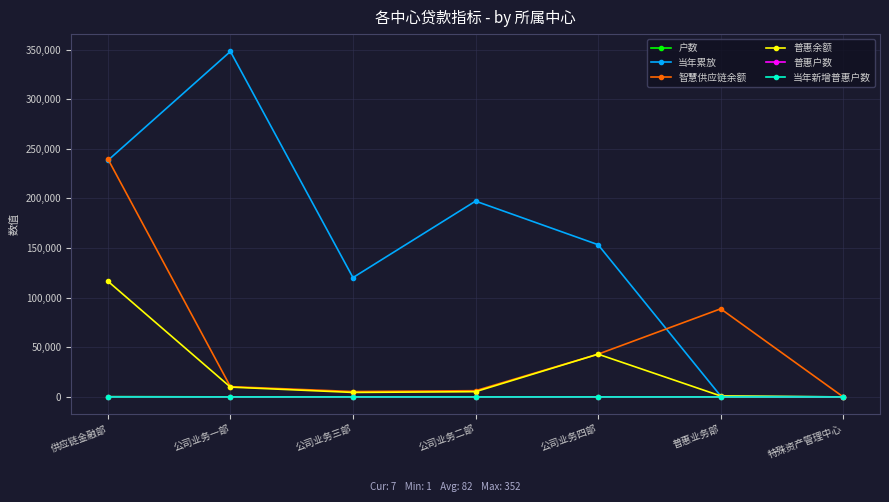

True or false: 当年累放 has more than 2 interior local peaks.

False